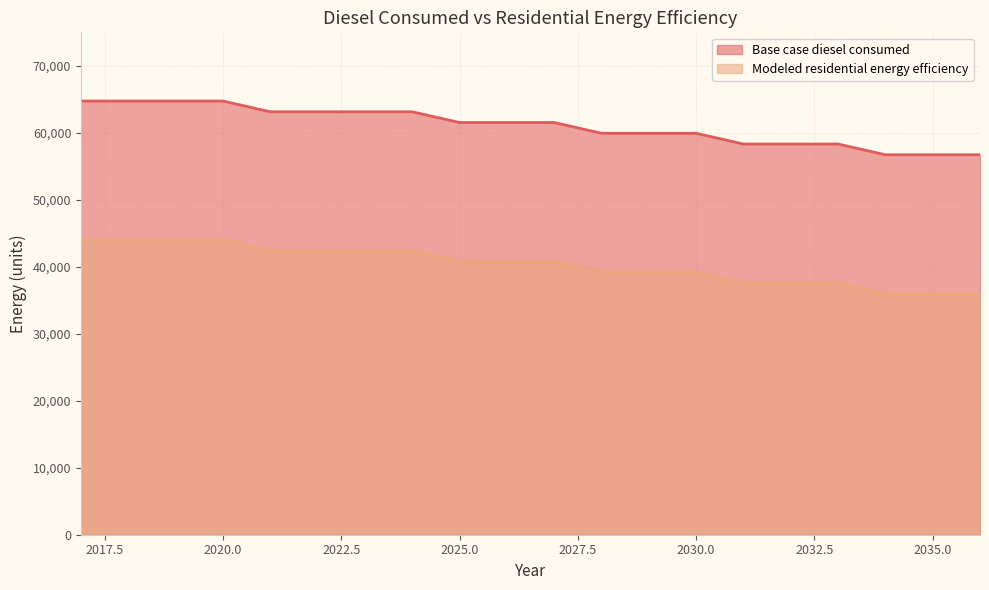

How many values in the Base case diesel consumed series exceed 61535?

11